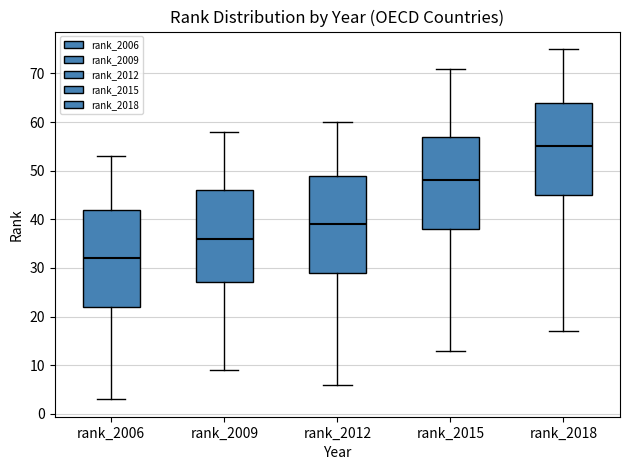

Reading left to right, transcribe this box plot: for each box, give where its median line is, the range the box spans, and where its two whiskers end, as read against the y-axis. The values are not printed on the chart, so give them approximately, as read against the axis.

rank_2006: median 32, box 22 to 42, whiskers 3 to 53
rank_2009: median 36, box 27 to 46, whiskers 9 to 58
rank_2012: median 39, box 29 to 49, whiskers 6 to 60
rank_2015: median 48, box 38 to 57, whiskers 13 to 71
rank_2018: median 55, box 45 to 64, whiskers 17 to 75